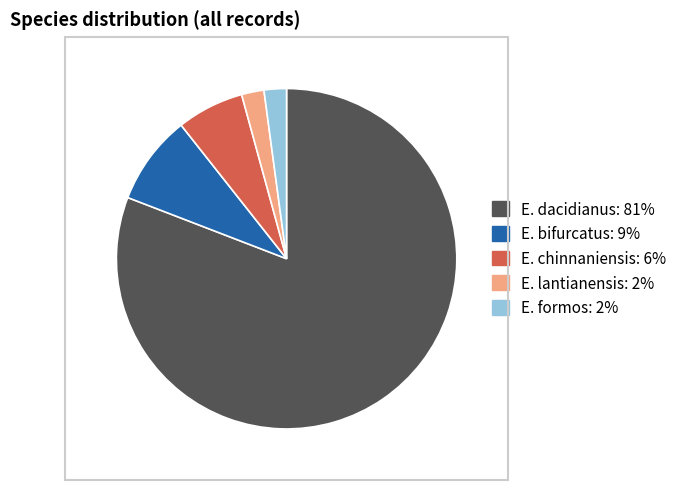

True or false: E. formos accounts for 2% of the total.

True